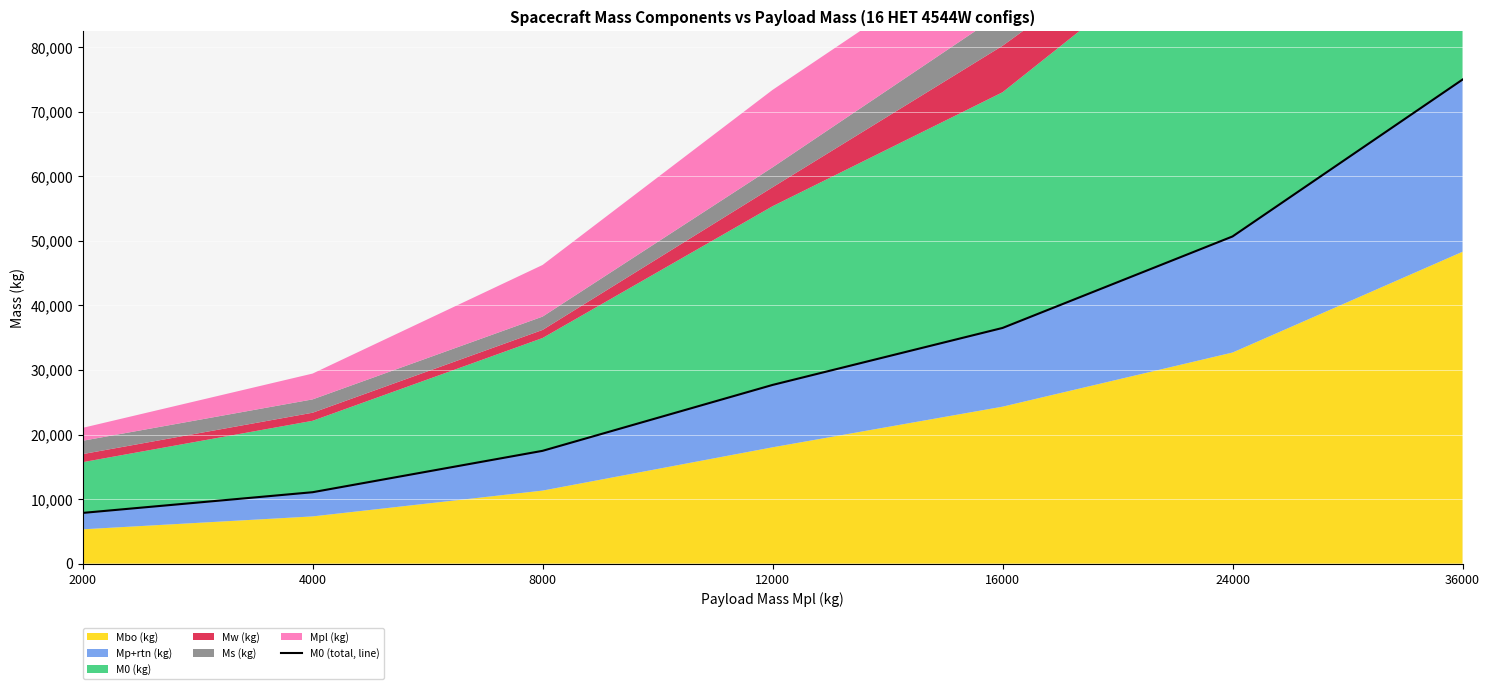

What is the ratio of the value at 36000 to the value at 2000?

9.5